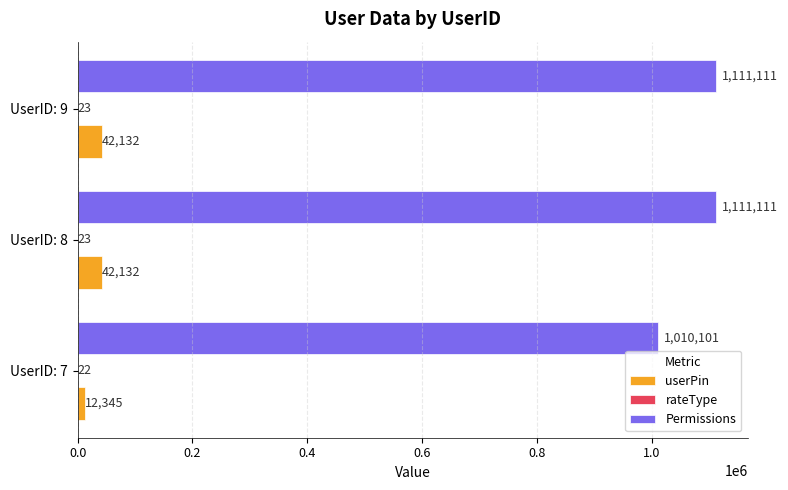

Between UserID: 7 and UserID: 9, which series saw the biggest shift?

Permissions